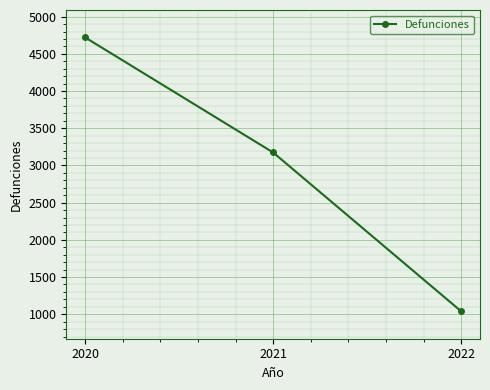

What is the greatest value displayed?

4721